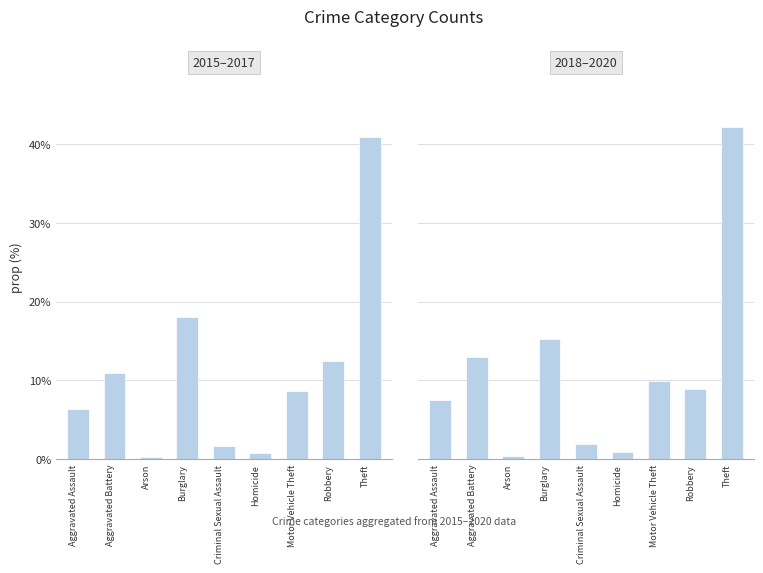

How many values in the 2015–2017 series are below 8?

4